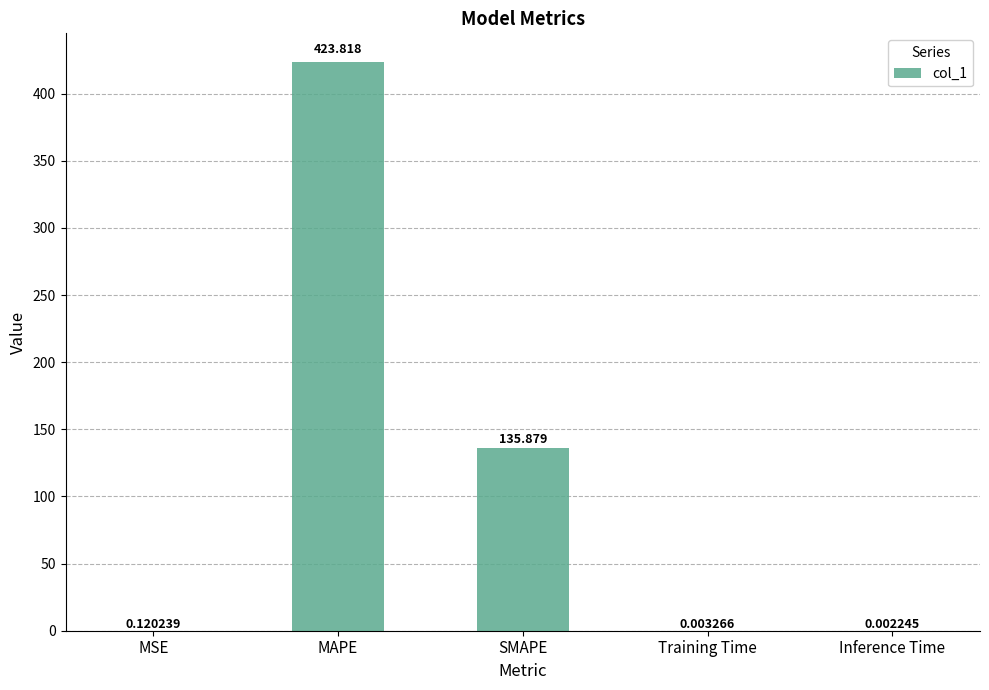

Which has a higher value, Training Time or MAPE?

MAPE